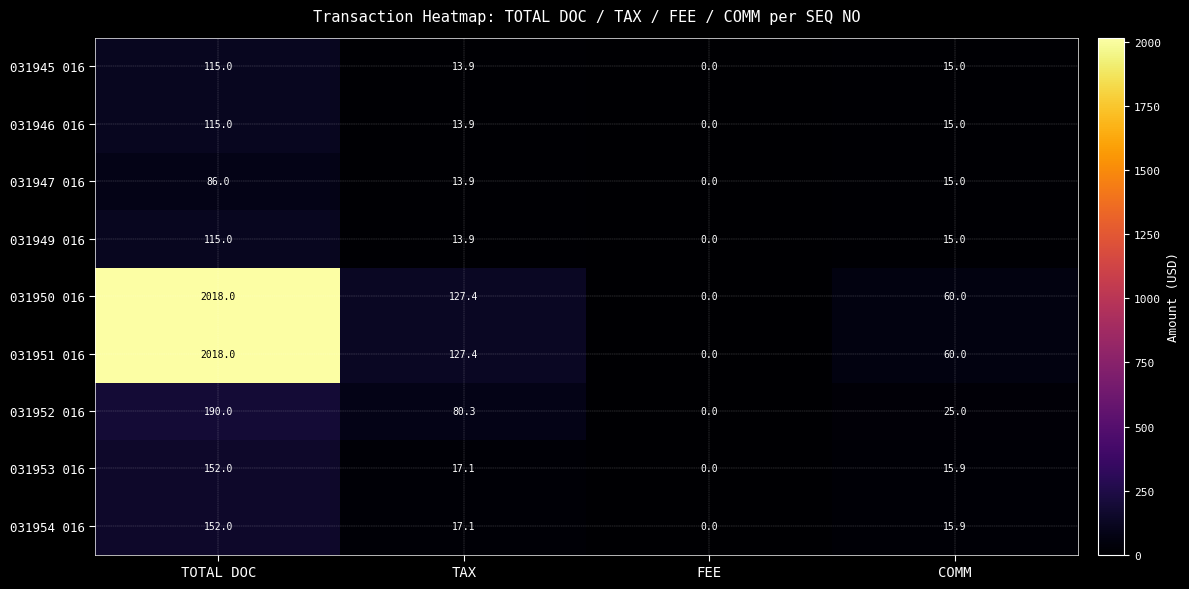

What is the spread (max minus min) of values at COMM?

45.0